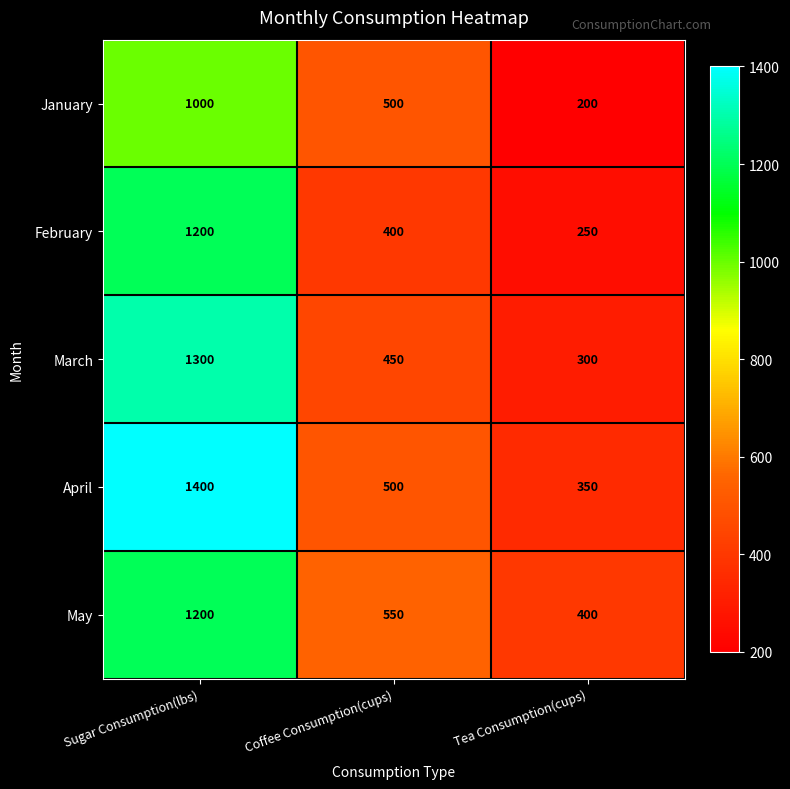

What is the sum of all January values?

1700